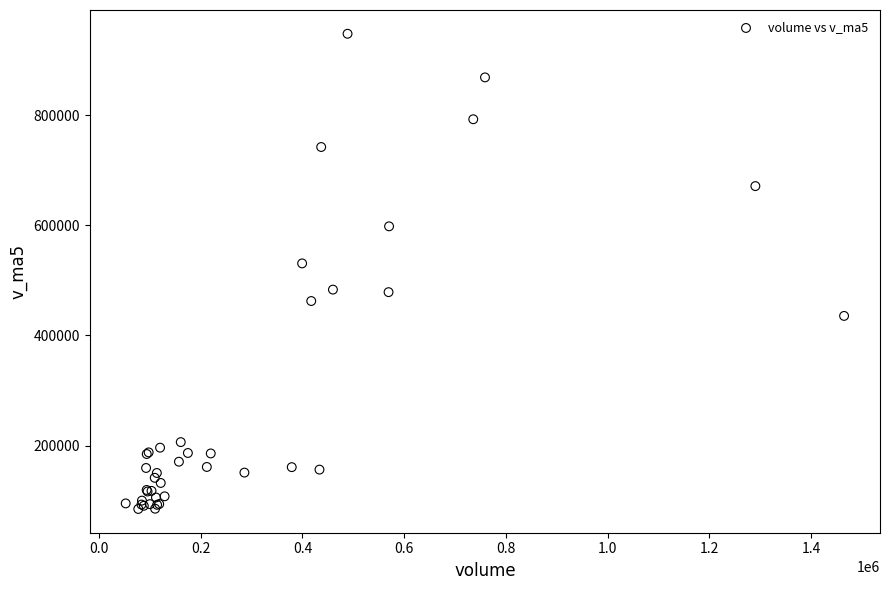

What Y value in the scatter plot is closest to 516357?

530821.5